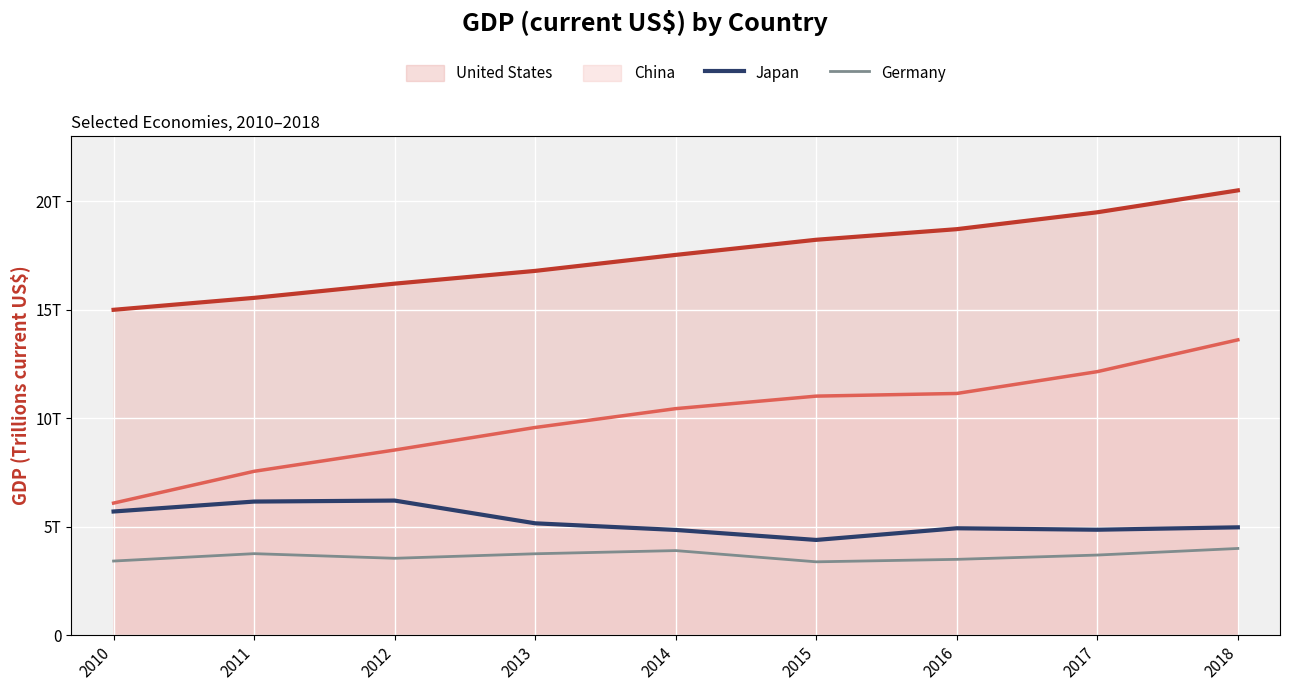

At which category is the sum across all series the highest?

2018